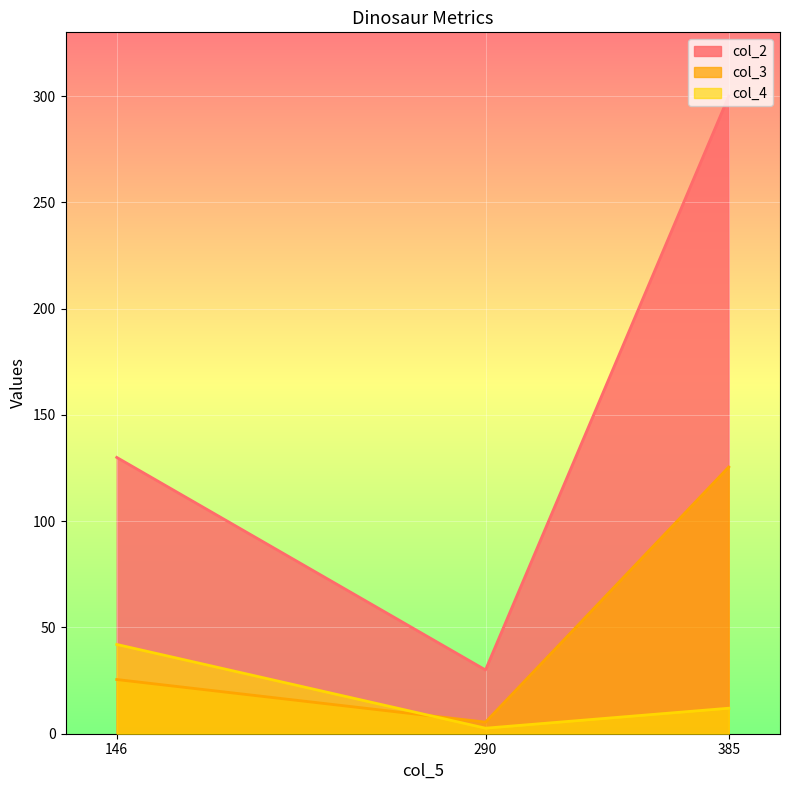

At which category does the chart reach its peak across all series?

385